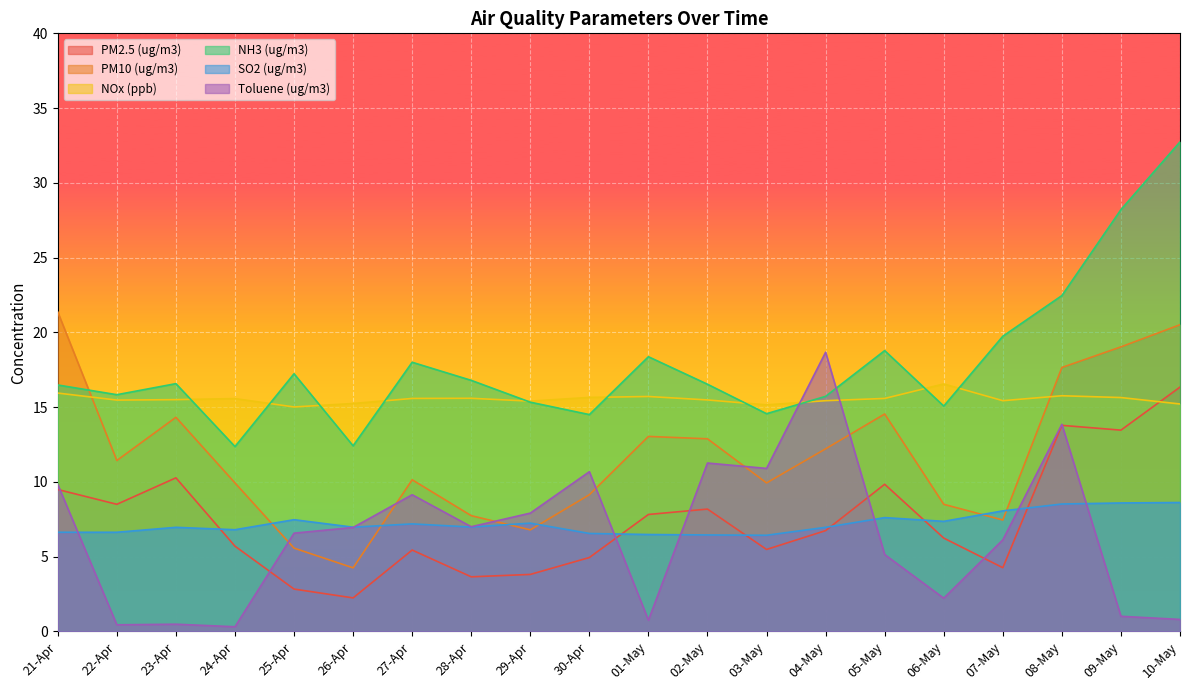

How many lines are shown in the chart?

6